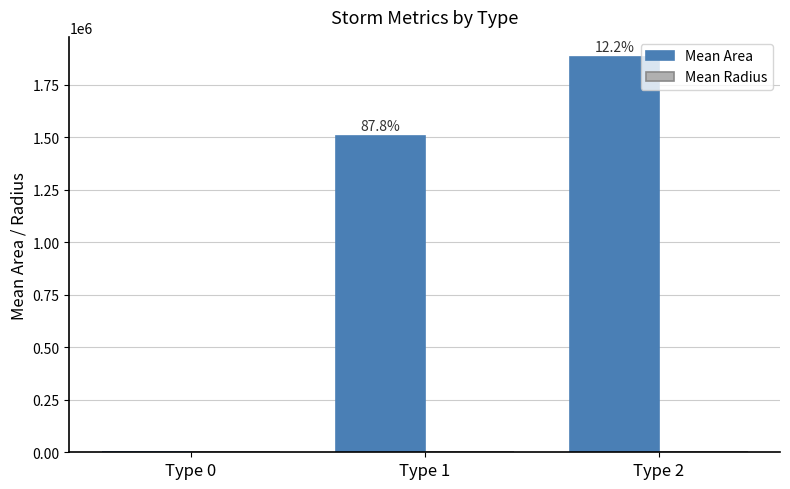

Which series has the largest total across all categories?

Mean Area